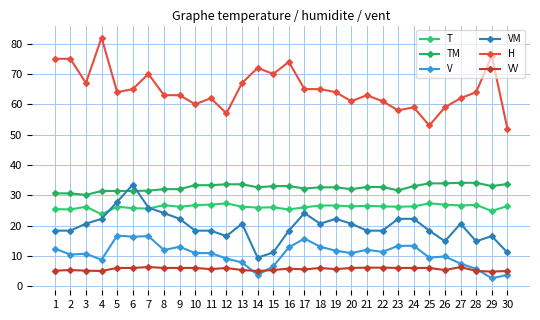

True or false: VV and H intersect in this chart.

False